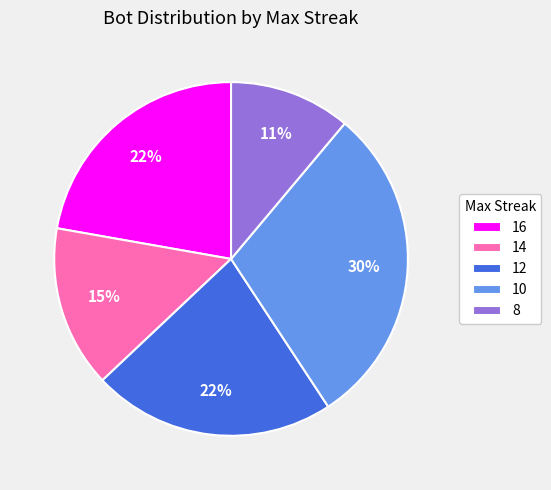

Is 10 the majority of the pie?

No